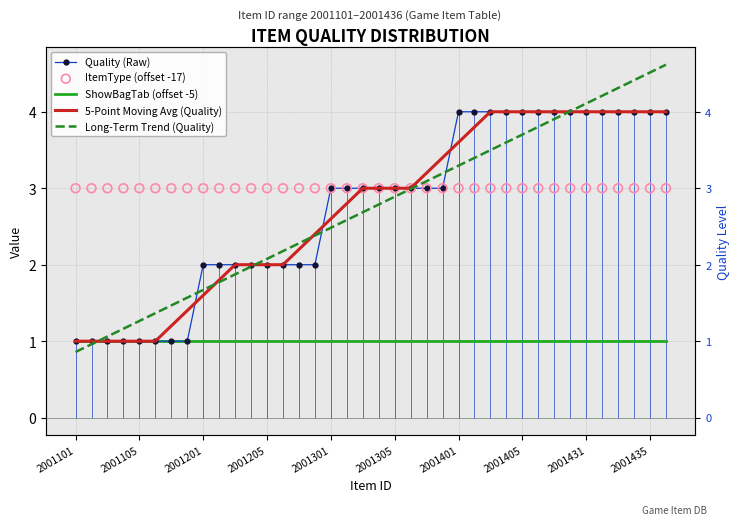

What is the total value across all series at 29?

15.8